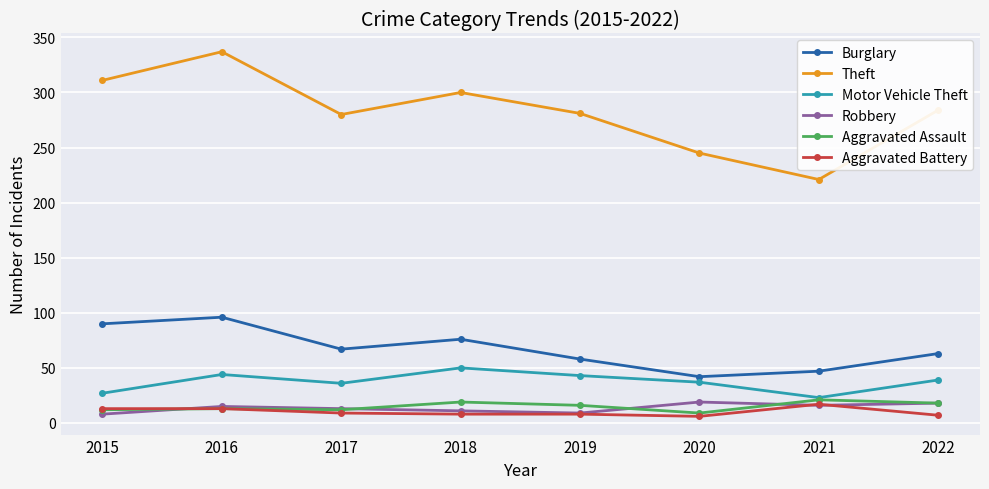

What is the average value of the Theft series?

282